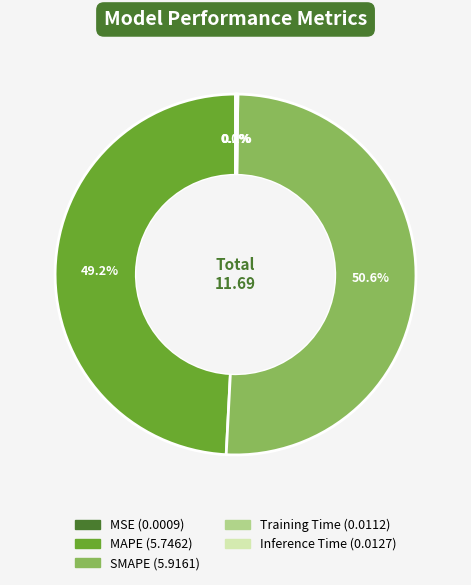

Is there a majority slice in this chart?

Yes